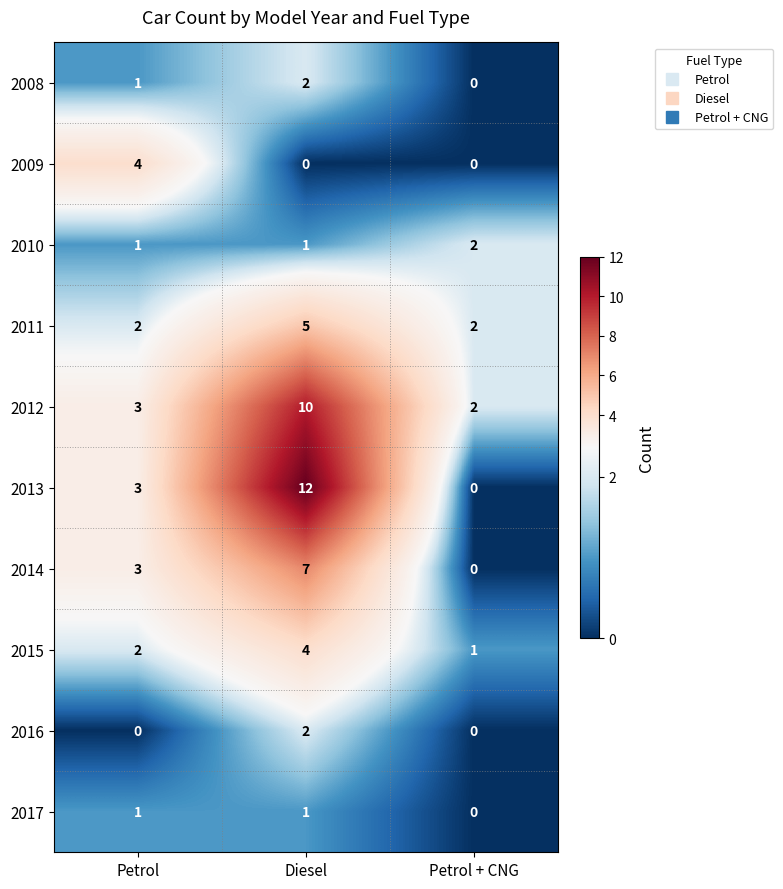

The value of 2008 at Diesel is 3. True or false?

False